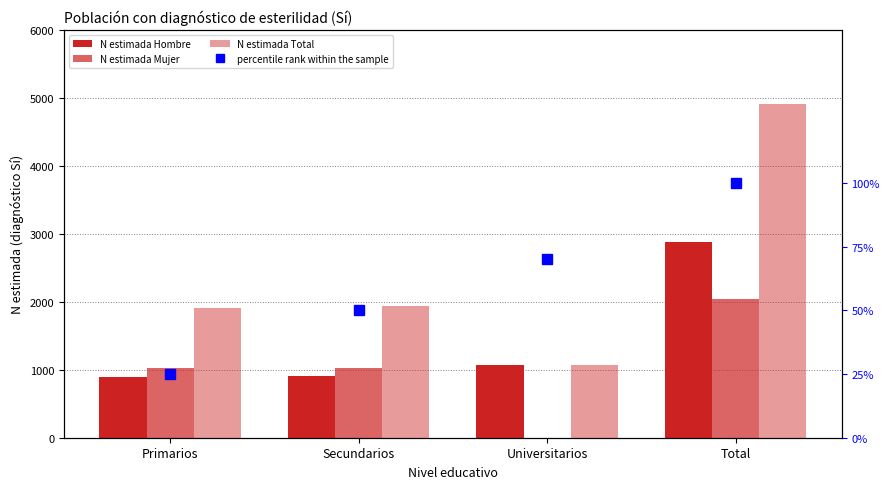

Where is percentile rank within the sample nearest to the value 62?

Universitarios